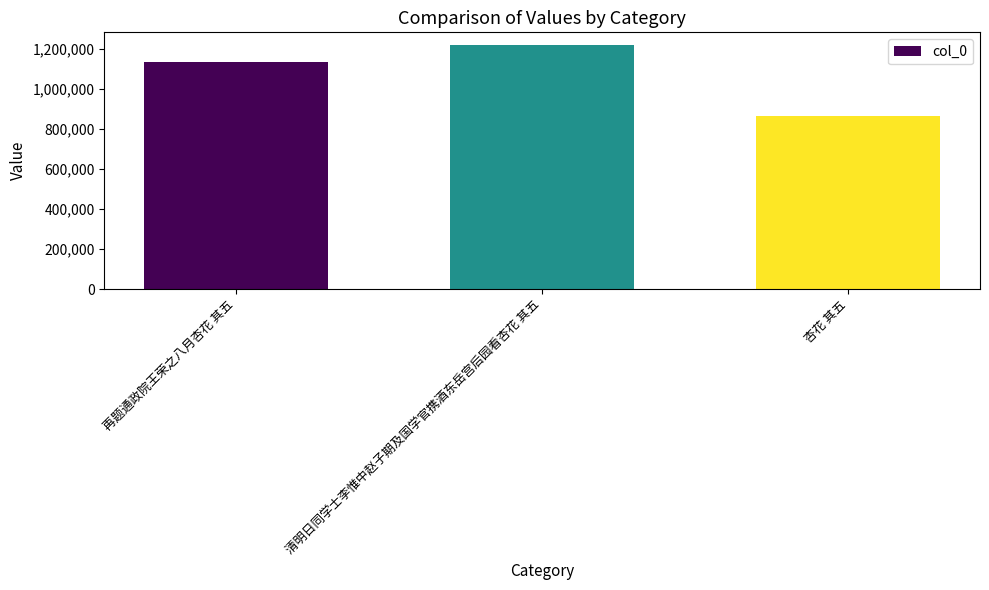

Are the bars grouped side by side (vs. stacked)?

No